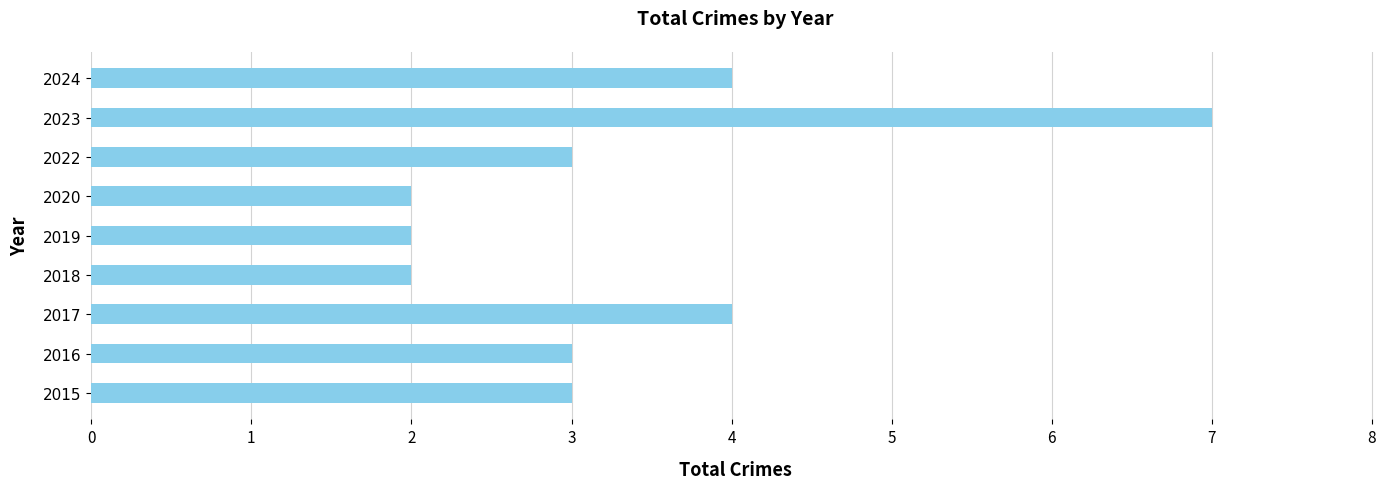

How many data points does each series have?

9